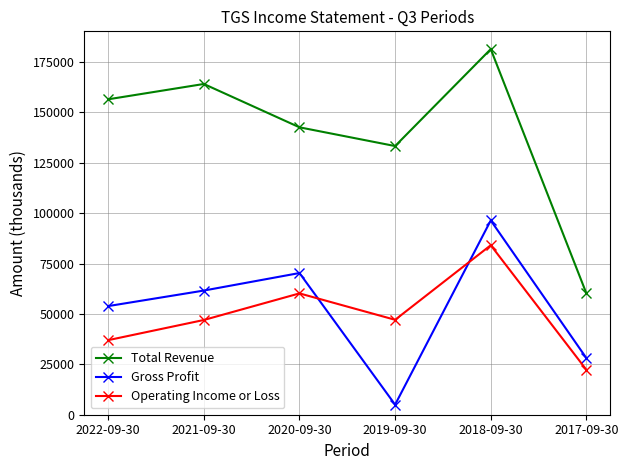

What is the value of the Operating Income or Loss point at the 6th from the left?

22300